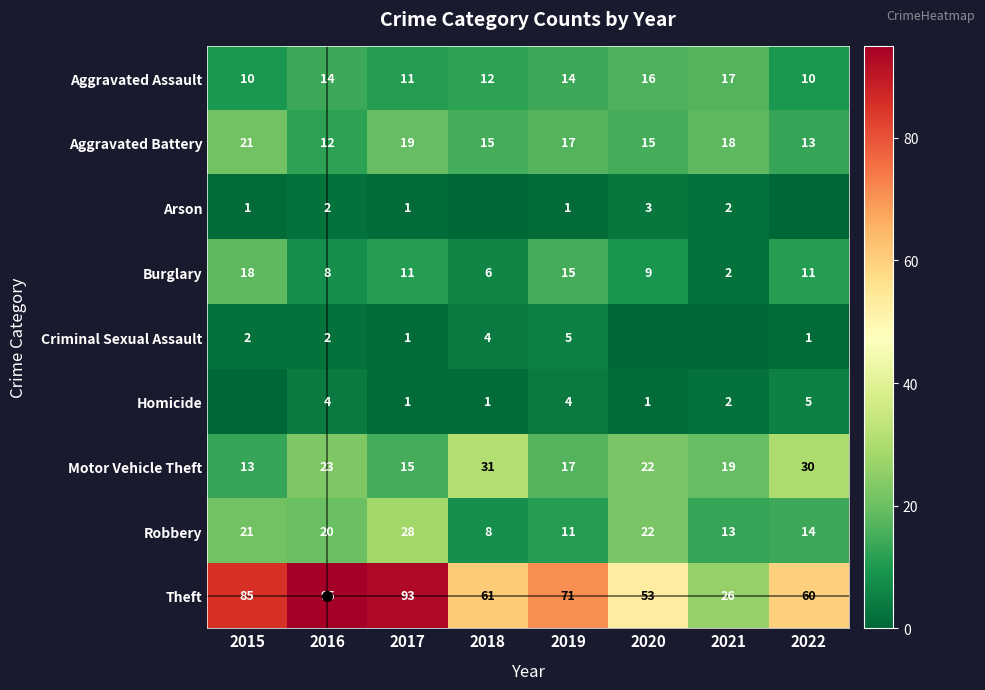

How many values in the Robbery series are below 20?

4